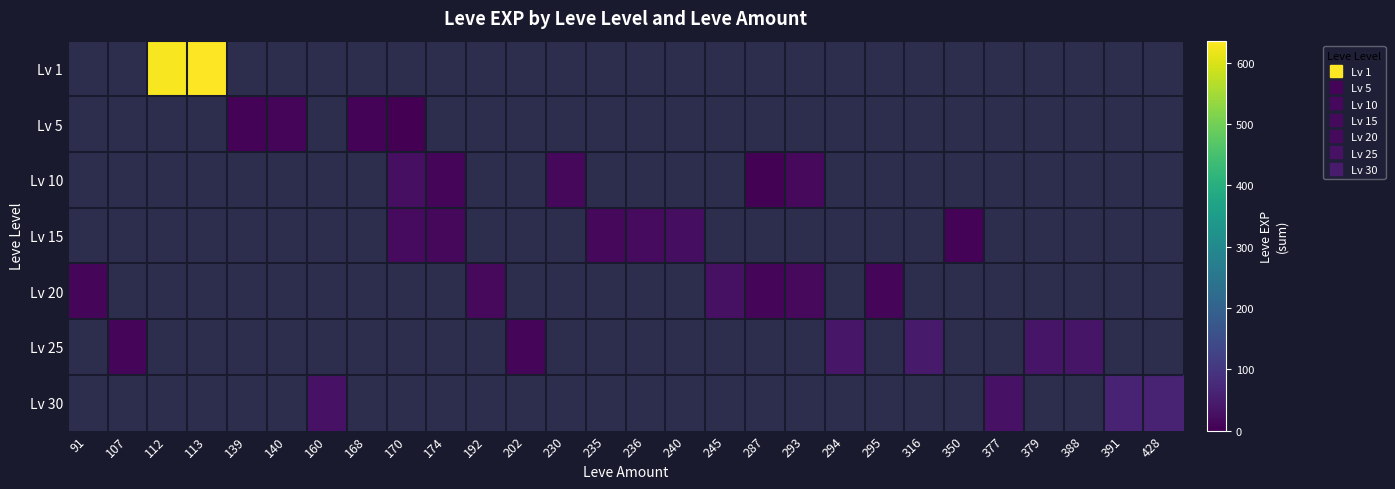

At 170, list the series in order from largest to smallest.

Lv 10, Lv 15, Lv 20, Lv 25, Lv 30, Lv 1, Lv 5